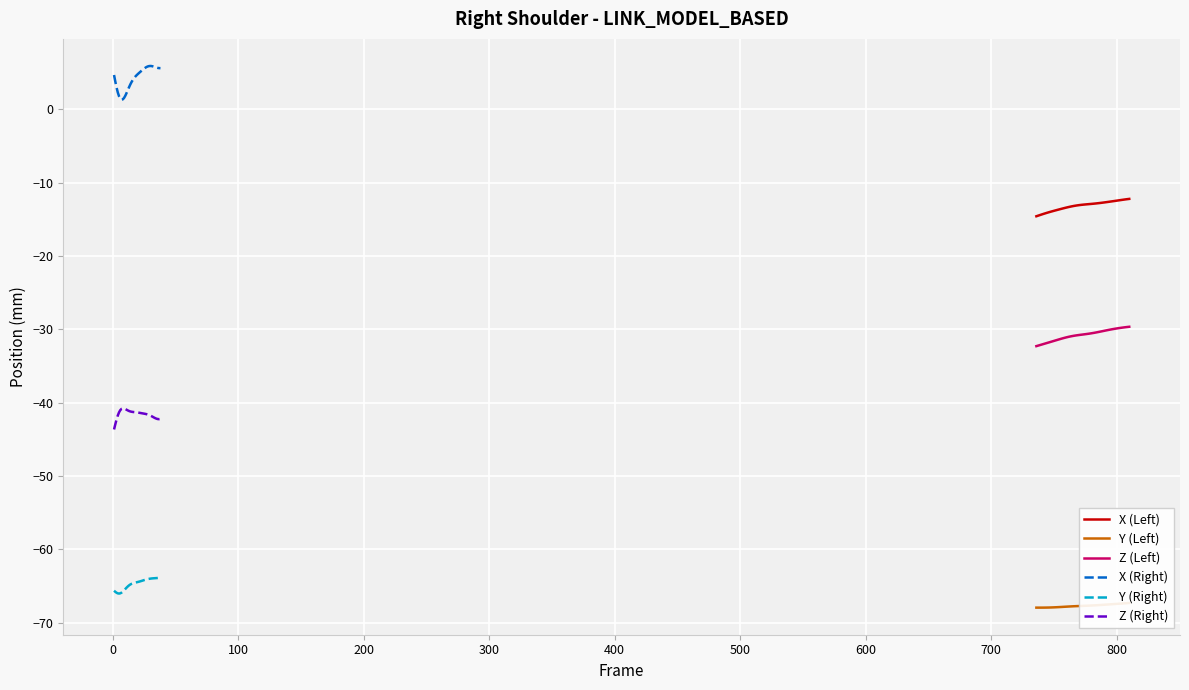

List the series in order of their peak value, lowest first.

Y (Left), Y (Right), Z (Right), Z (Left), X (Left), X (Right)